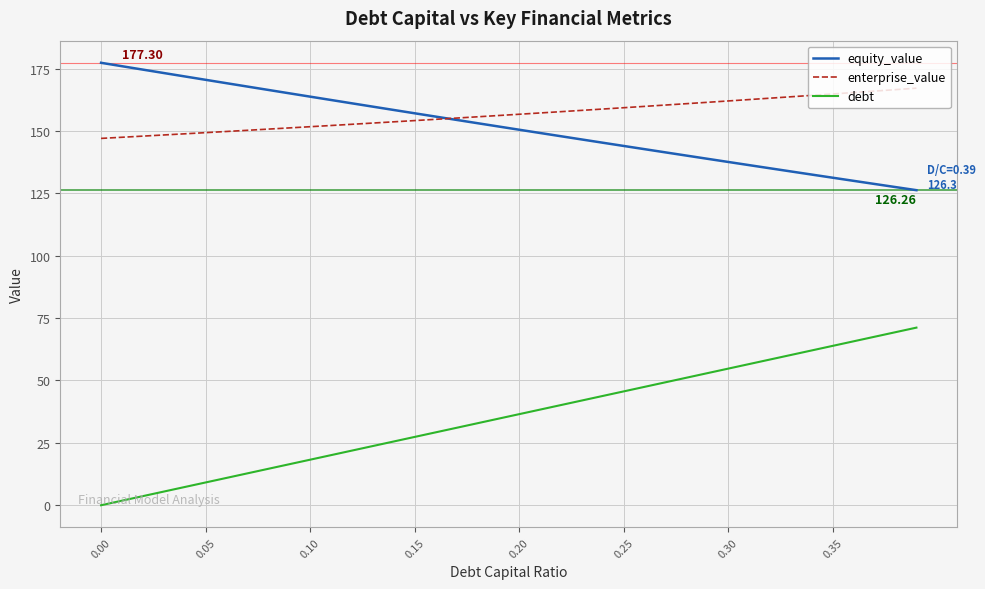

What is the greatest value displayed?

177.3